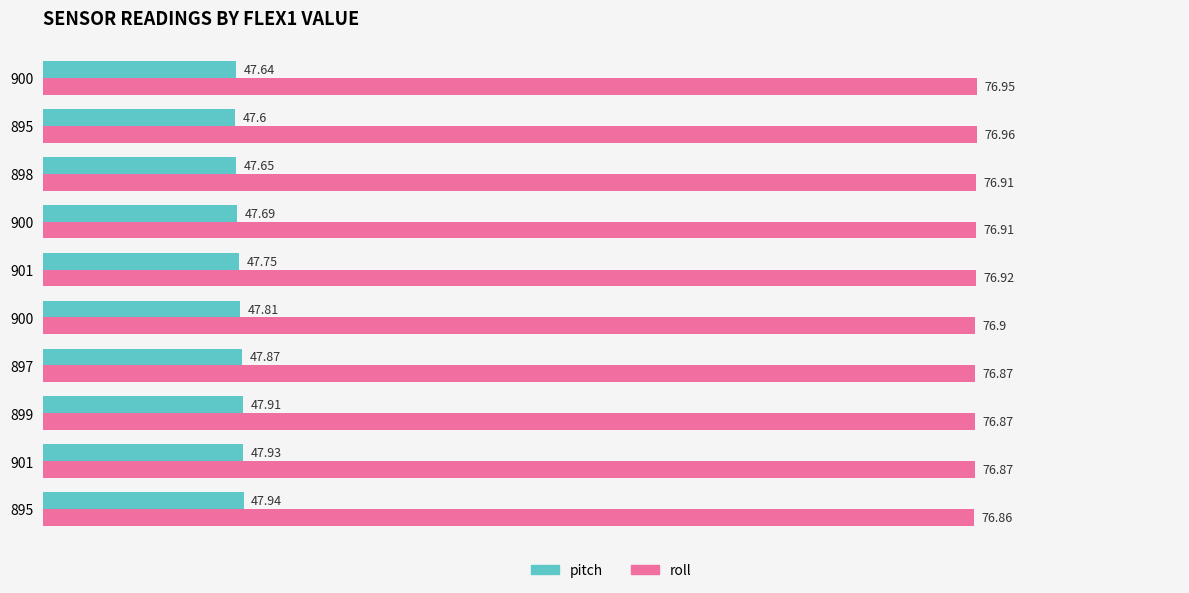

What are all the series names shown in the legend?

pitch, roll